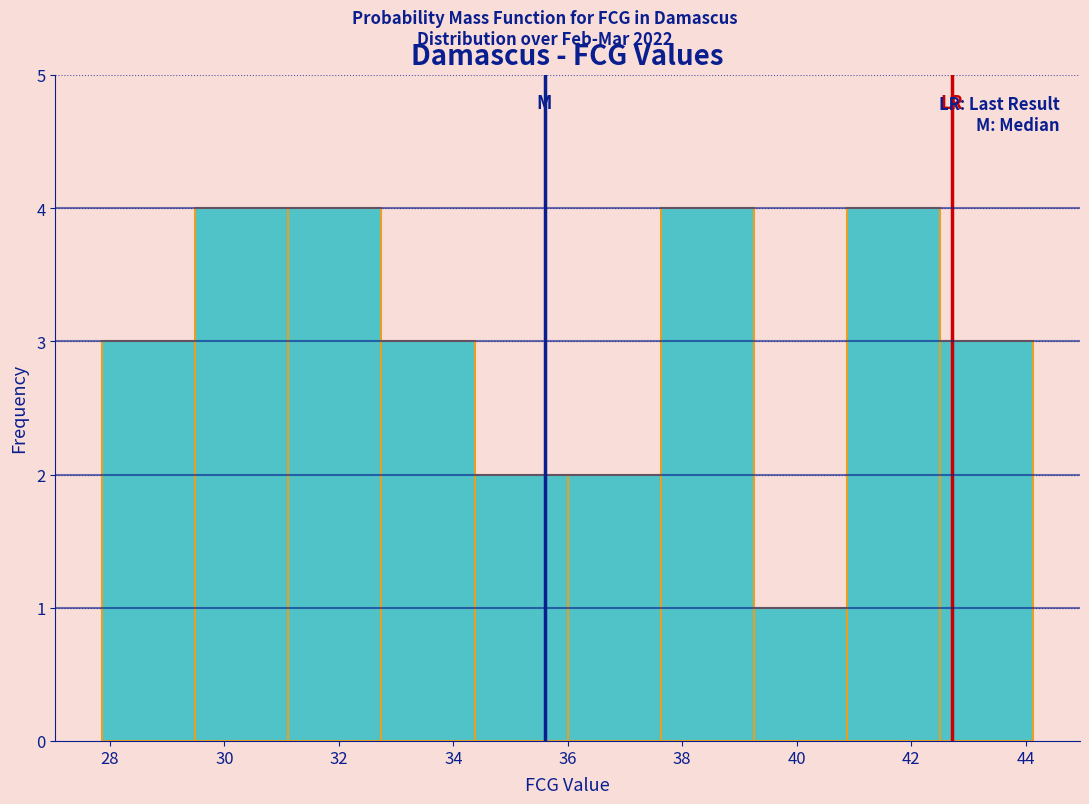

How tall is the bar that spans 37.6 to 39.2 on the x-axis? Neither the bar edges nor the heights are printed on the chart, so give them approximately, as read against the axes.

4